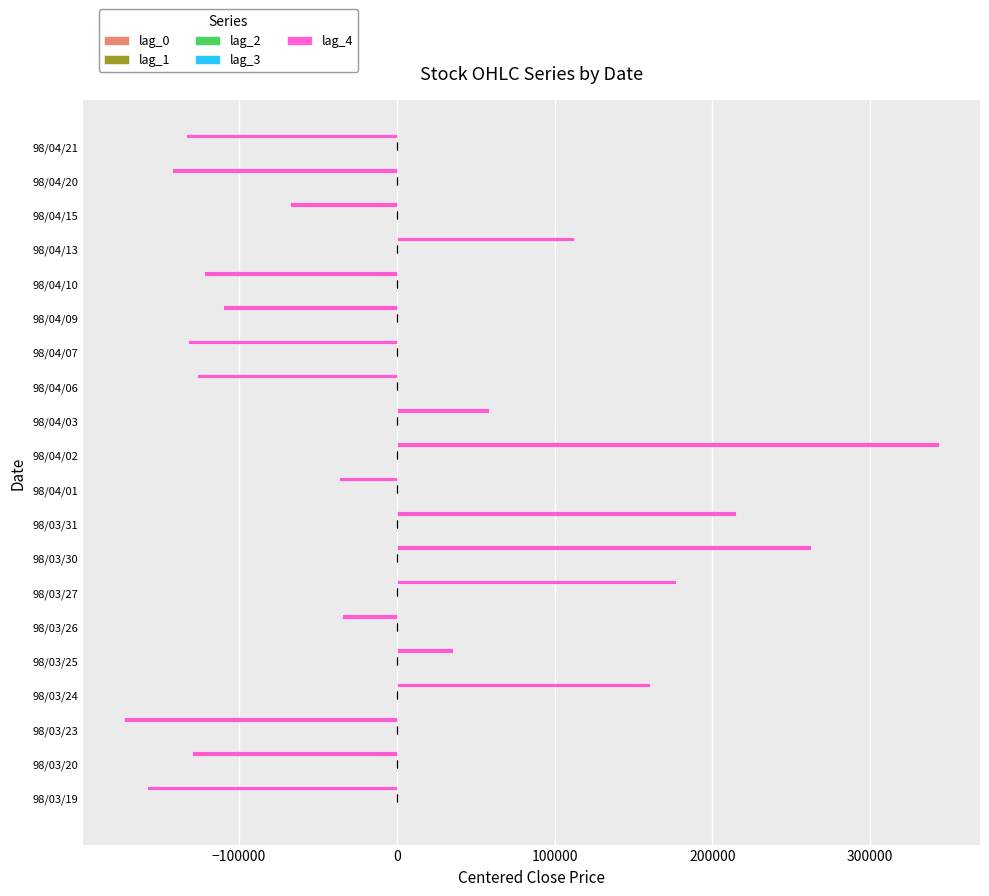

At how many categories does at least one series exceed 210681?

3